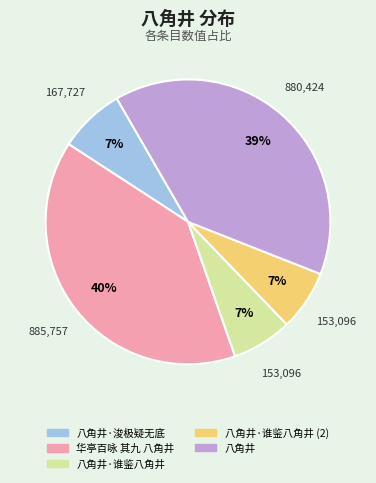

True or false: 华亭百咏 其九 八角井 accounts for 49% of the total.

False